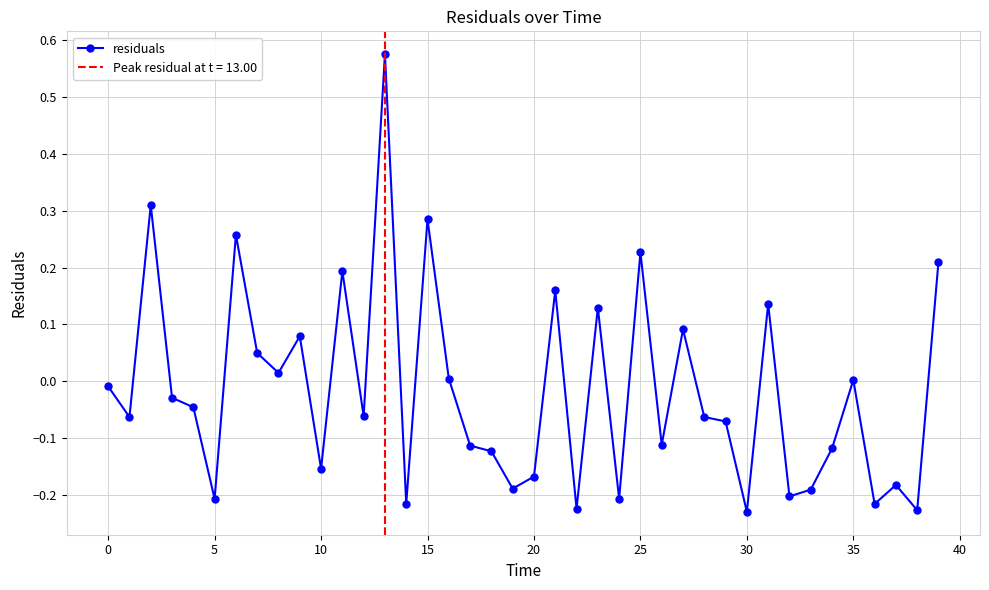

How many interior local peaks (higher than both neighbors) does the data have?

13